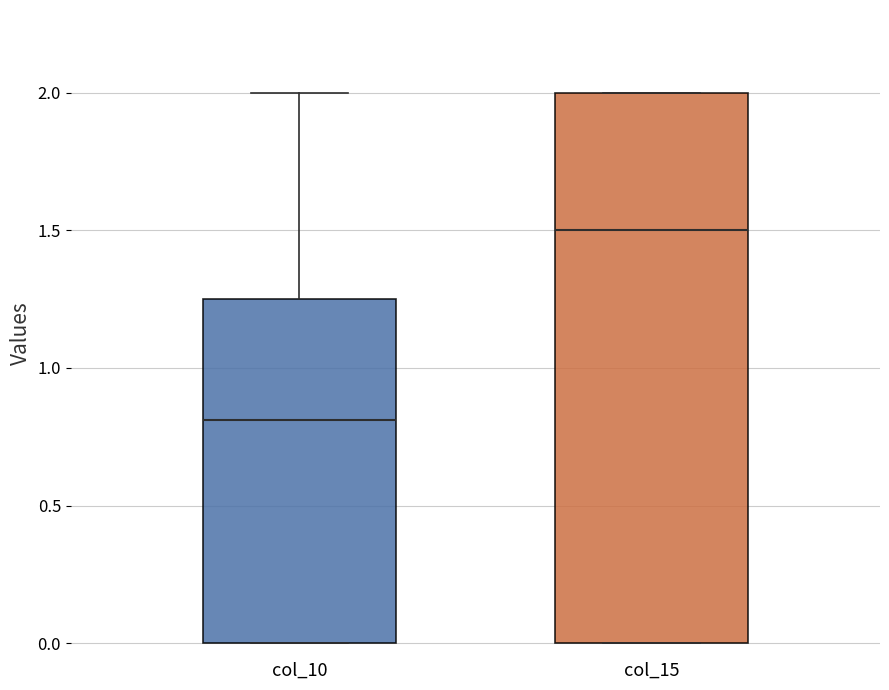

Where is the upper edge of the box for col_10 on the y-axis? The values are not printed on the chart, so give them approximately, as read against the axis.

1.25